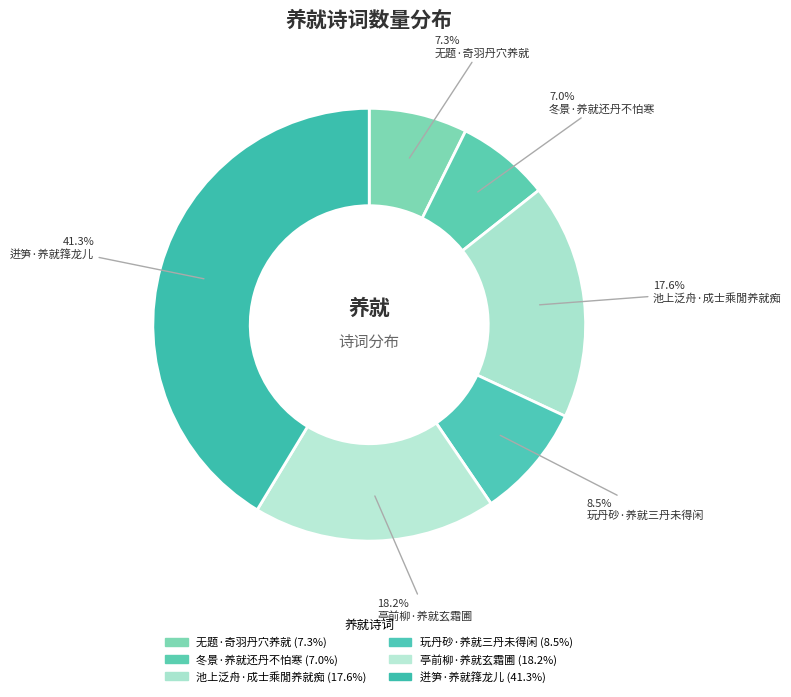

What portion of the pie excludes 冬景·养就还丹不怕寒?

93.0%